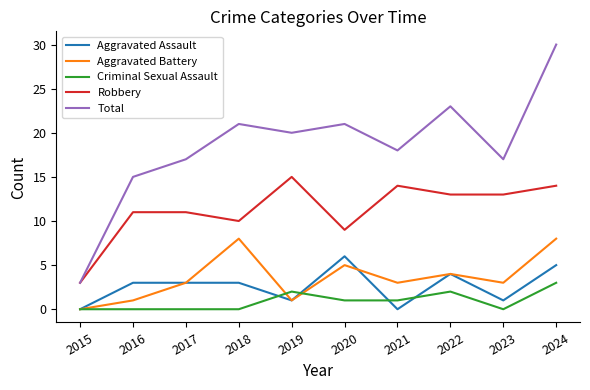

True or false: Robbery and Aggravated Assault intersect in this chart.

False